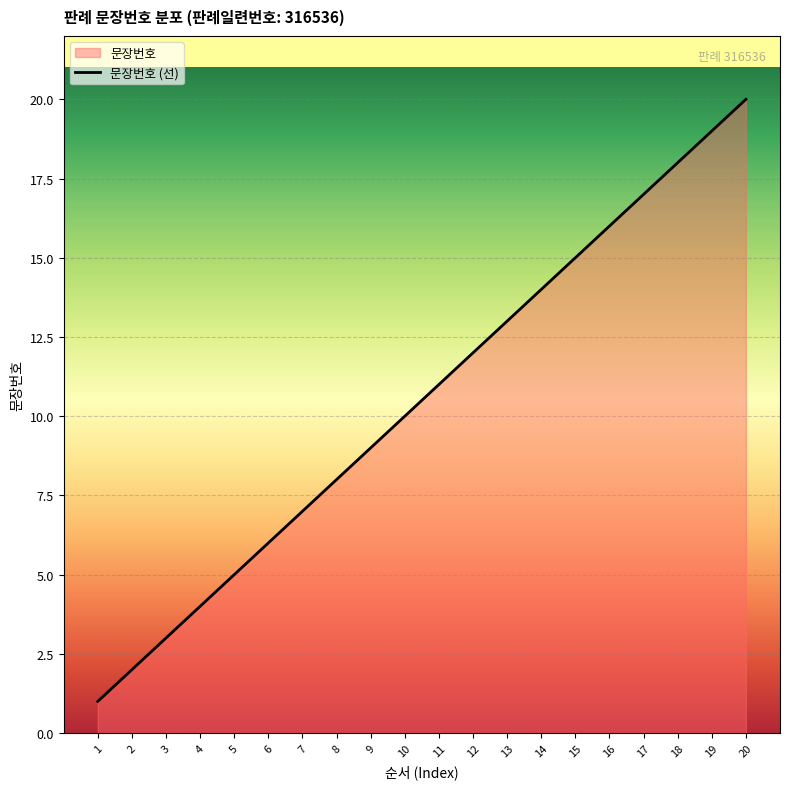

At which label is the value closest to 10?

10